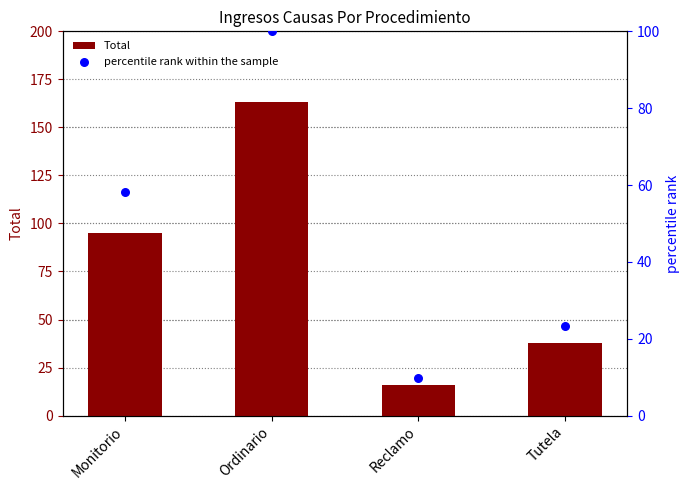

Which series contains the lowest Y value?

percentile rank within the sample